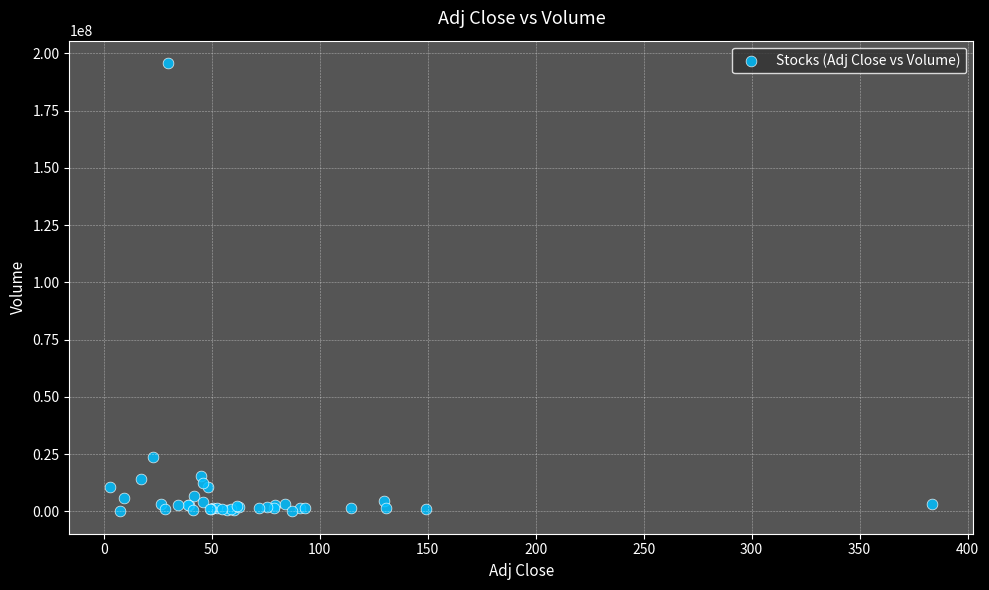

What Y value in the scatter plot is closest to 97896800?

23555700